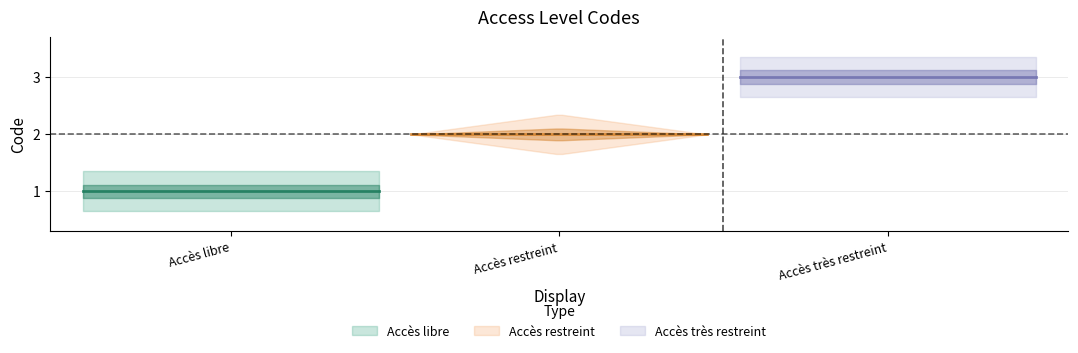

Which category has the lowest value across all series?

Accès libre